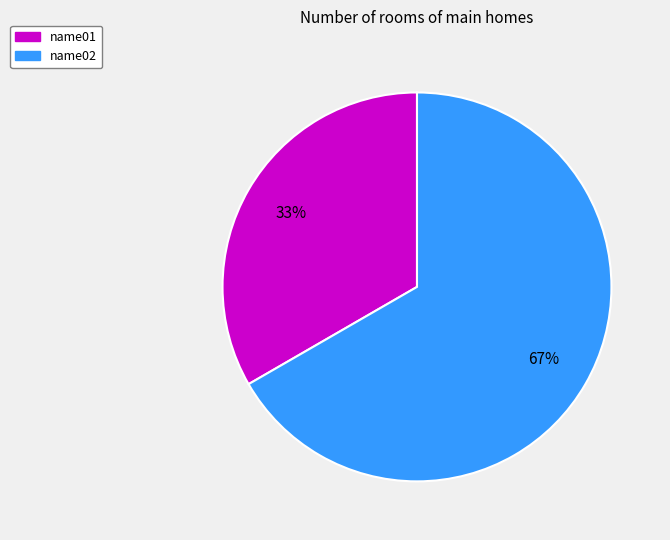

What percentage is the name02 slice, to the nearest percent?

67%